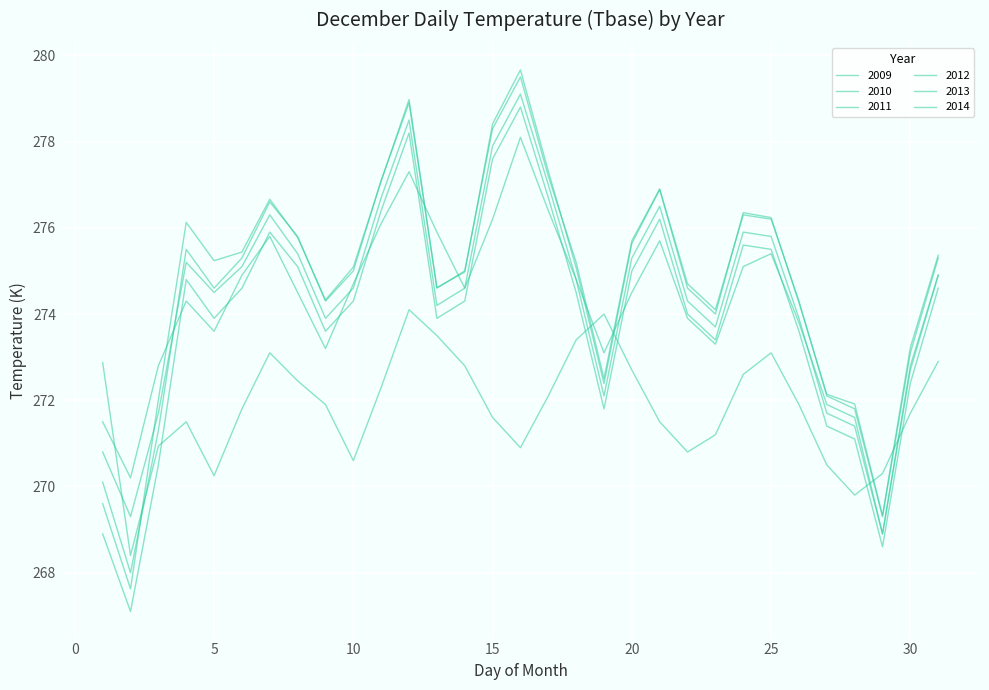

Is this an area chart (filled region under the line)?

No